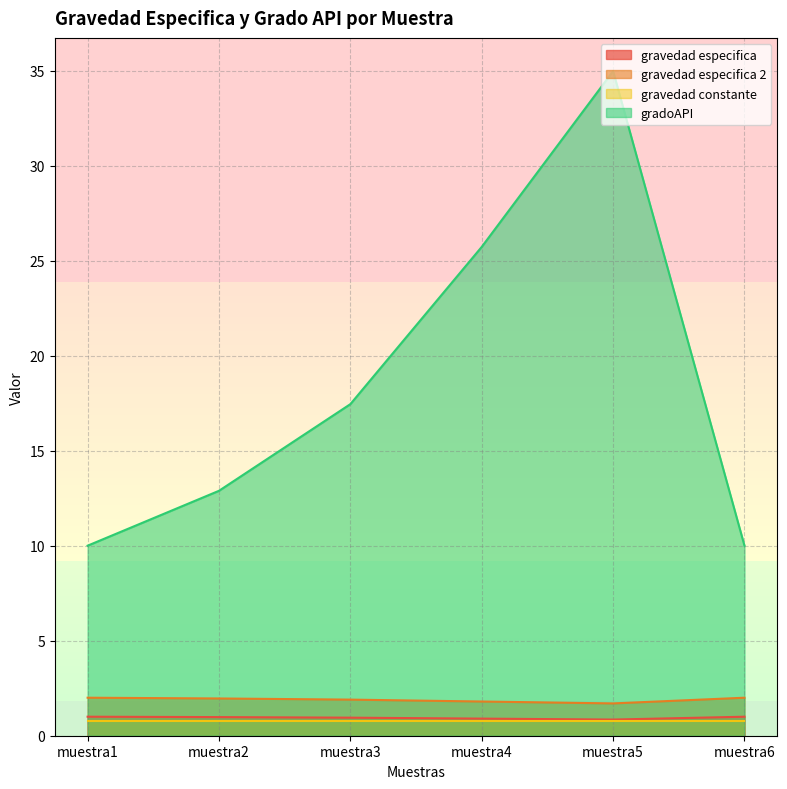

What is the spread (max minus min) of values at muestra3?

16.6